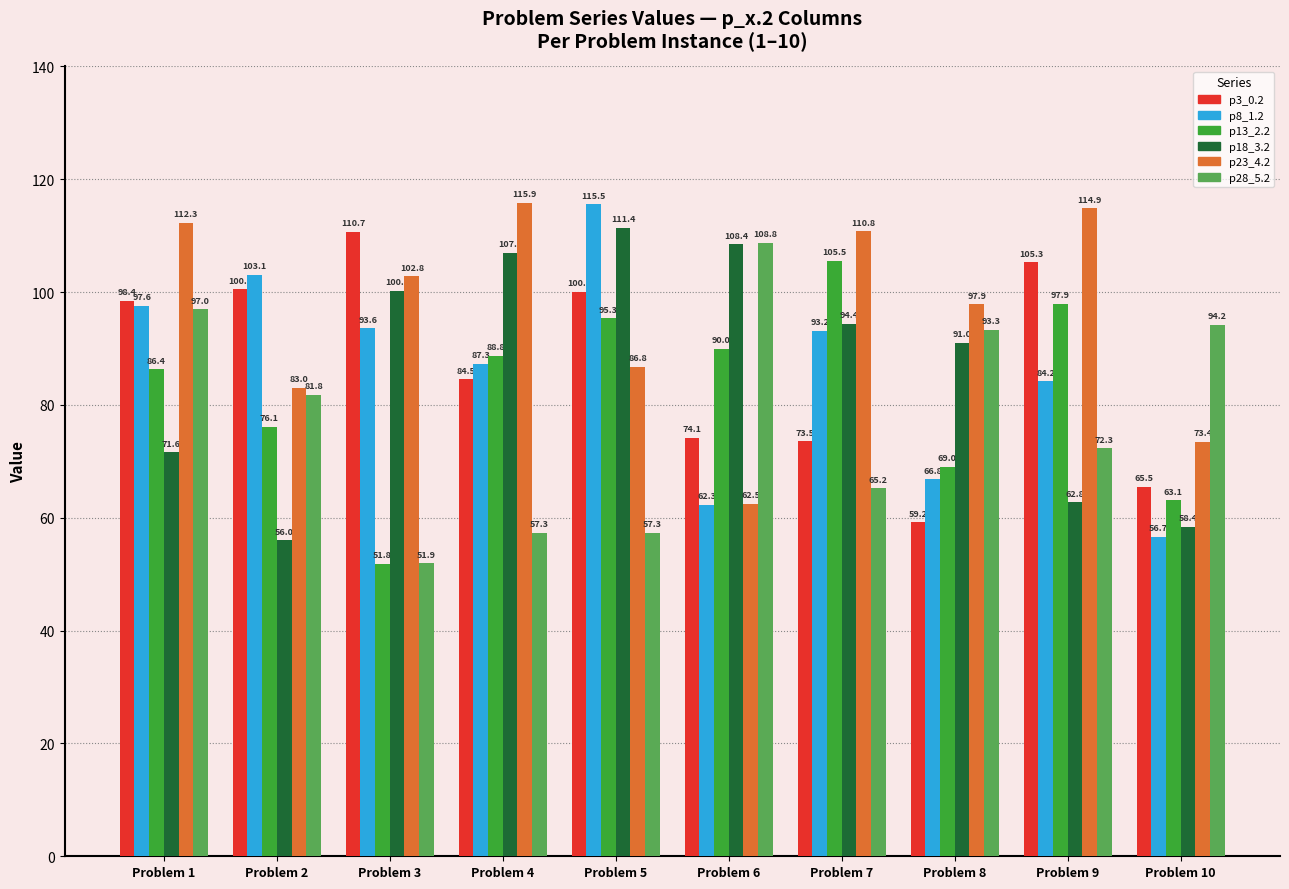

Between Problem 2 and Problem 10, which series saw the biggest shift?

p8_1.2